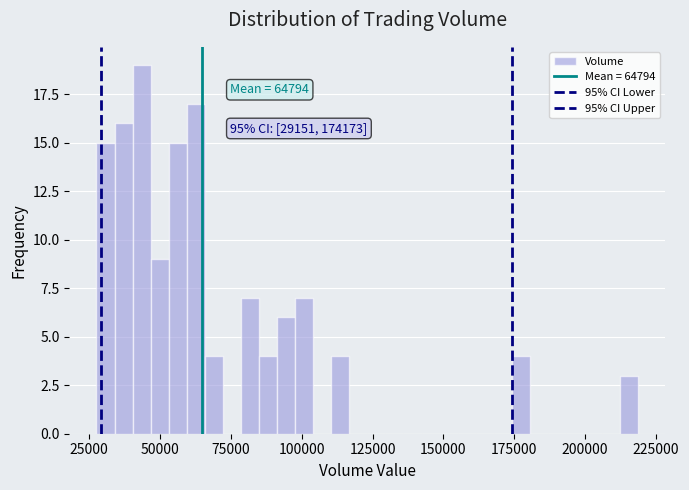

Read against the x-axis, roughly where is the centre of the tallest bar?

45000